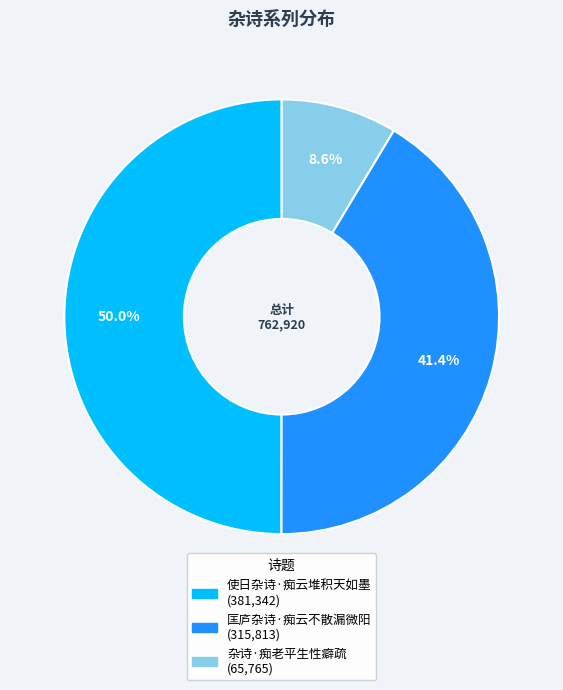

How many slices are in this pie chart?

3